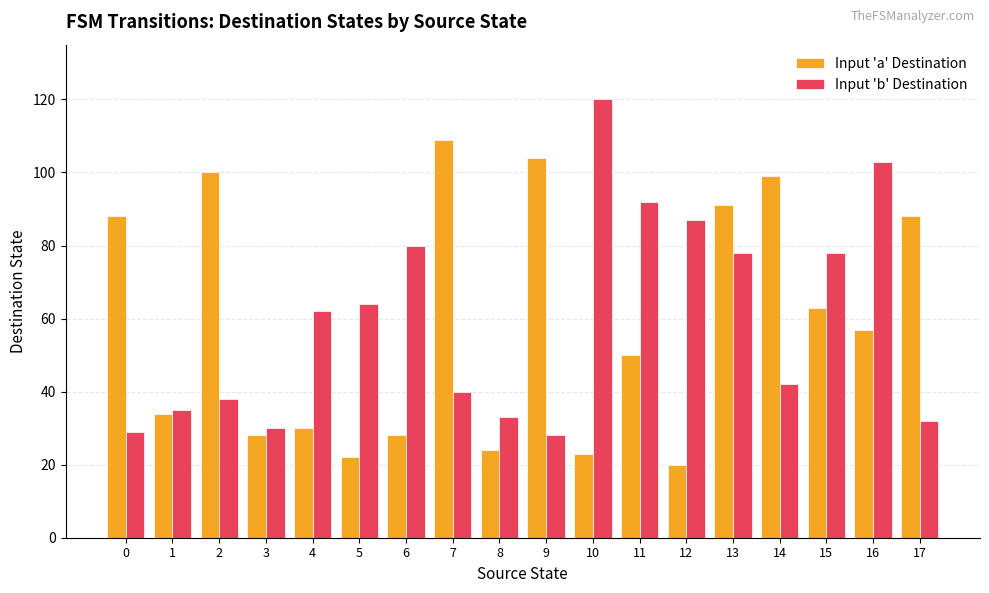

What is the sum of all Input 'b' Destination values?

1071